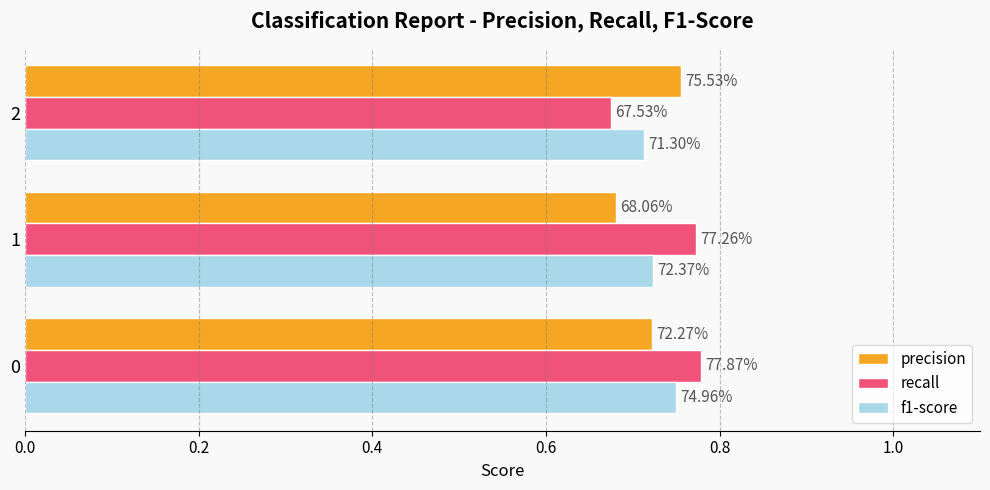

At how many categories does at least one series exceed 0?

3